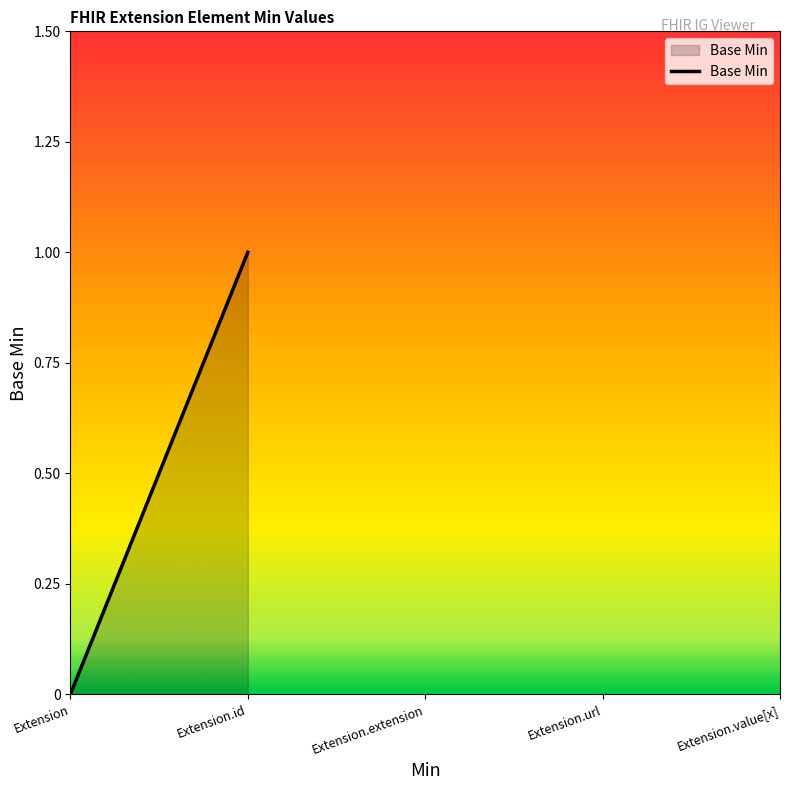

What position from the right is Extension.extension?

3